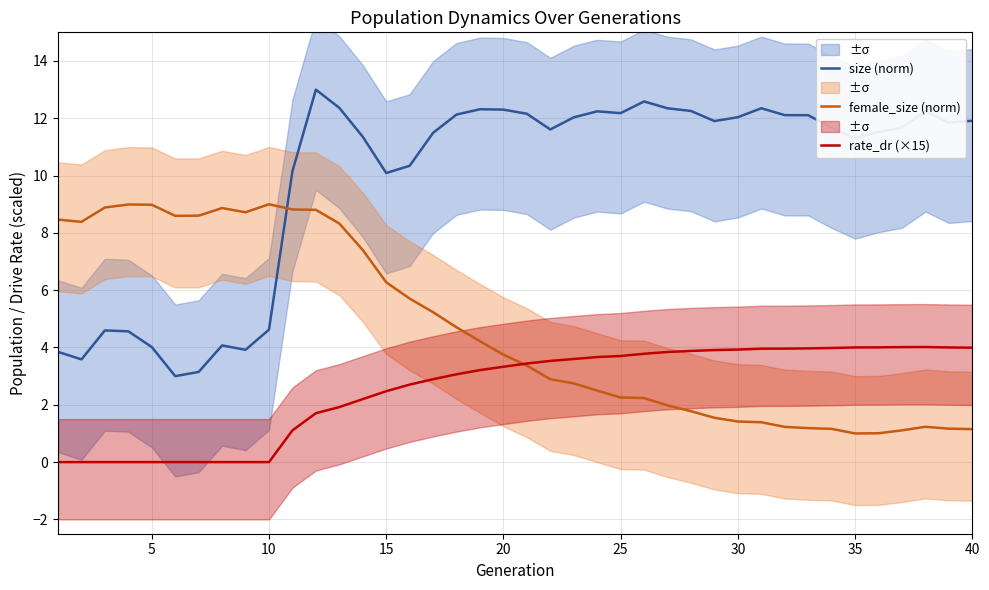

What is the average value of the size (norm) series?

9.9